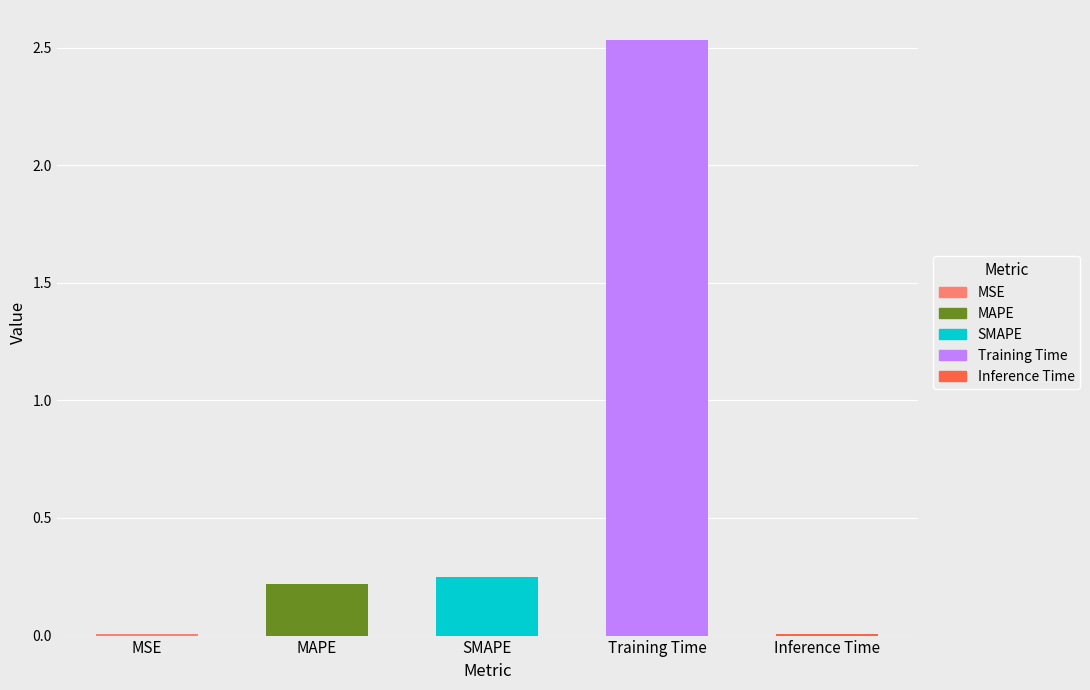

What is the difference between the second highest and minimum values?

0.2